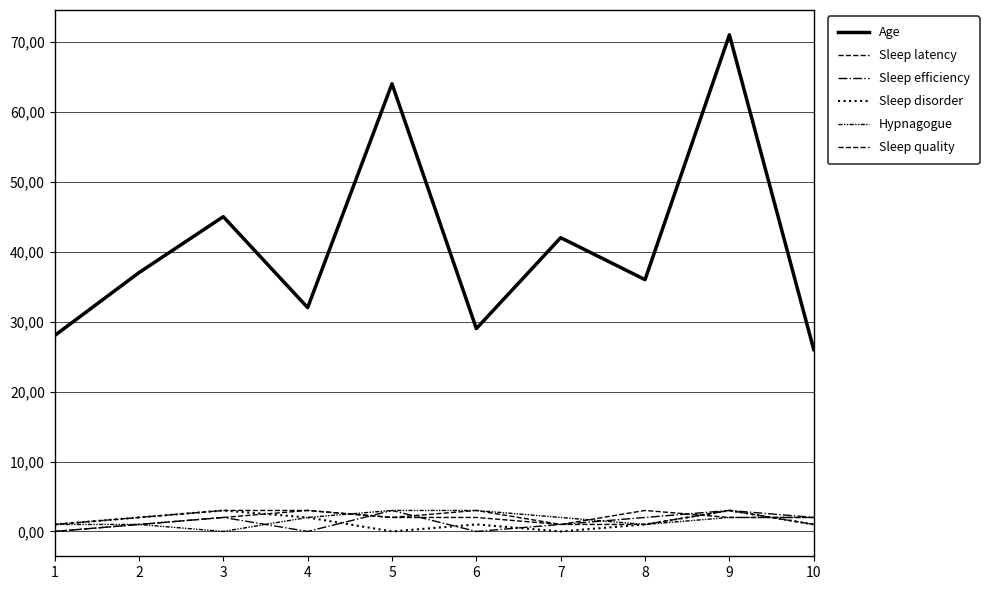

Is the value of Sleep disorder at 8 greater than the value of Sleep efficiency at 7?

No